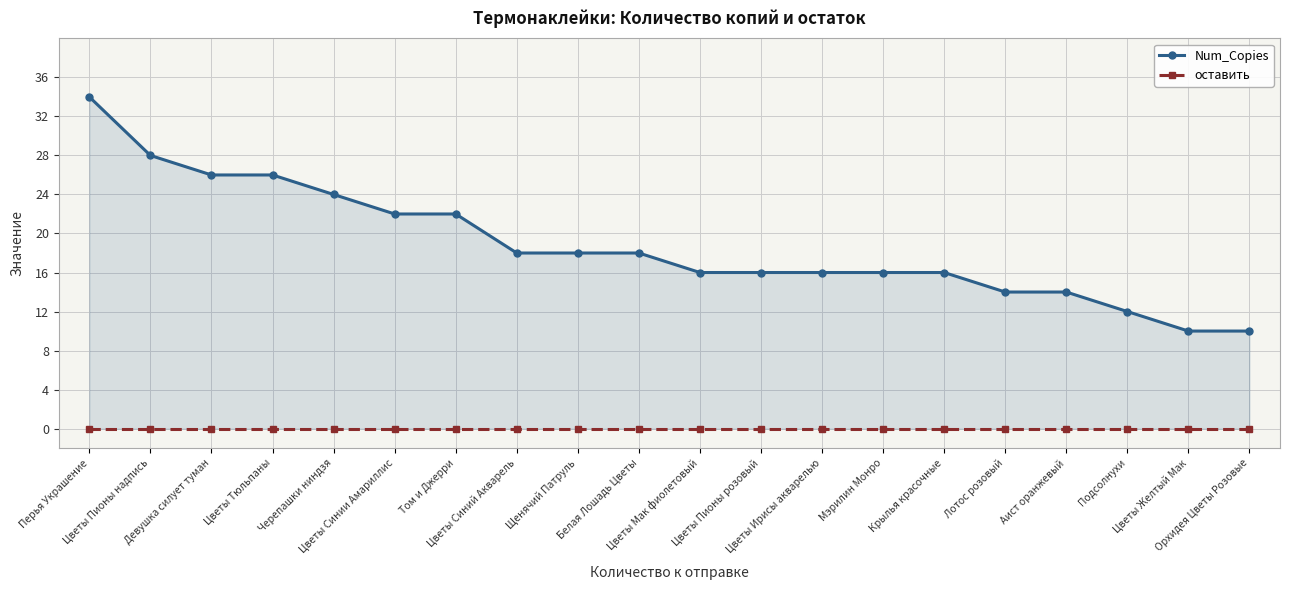

At which label is Num_Copies closest to 22?

Цветы Синии Амариллис